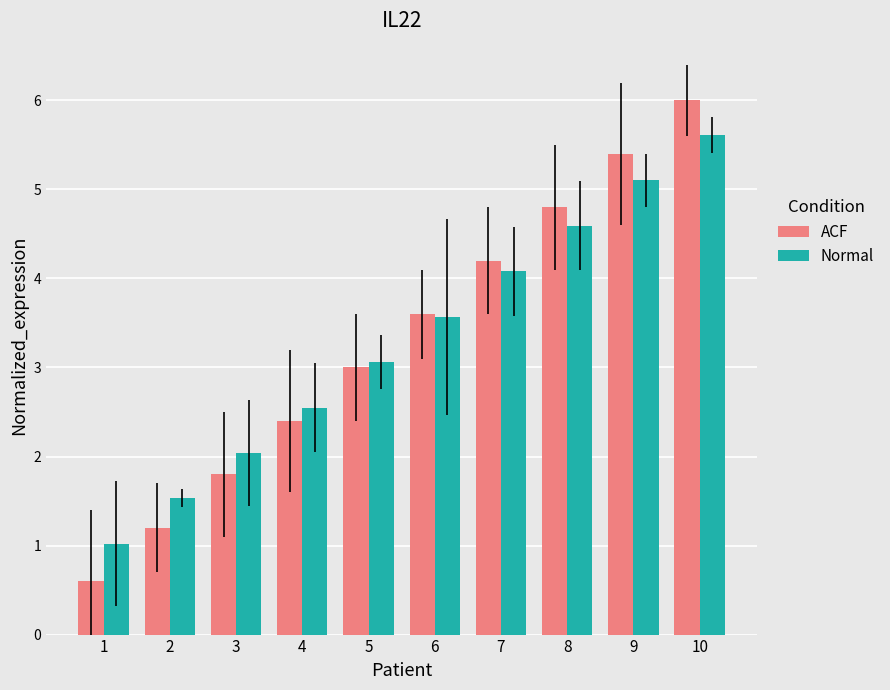

At which category is the sum across all series the highest?

10